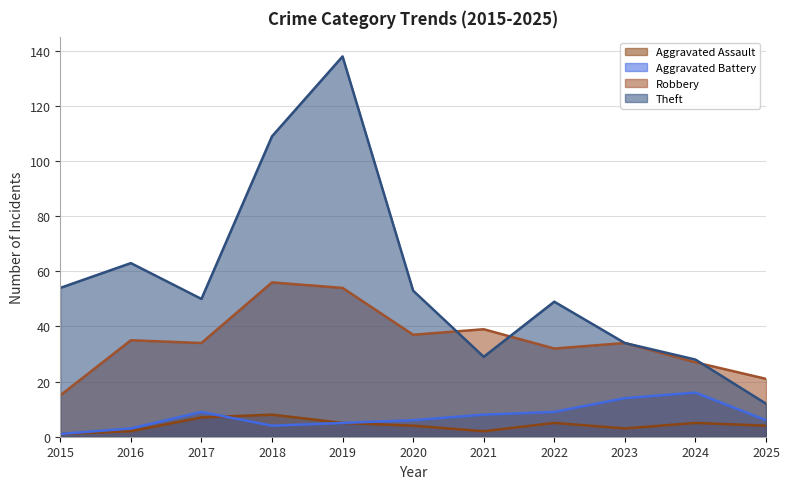

What is the difference between the second highest and minimum values in the Theft series?

97